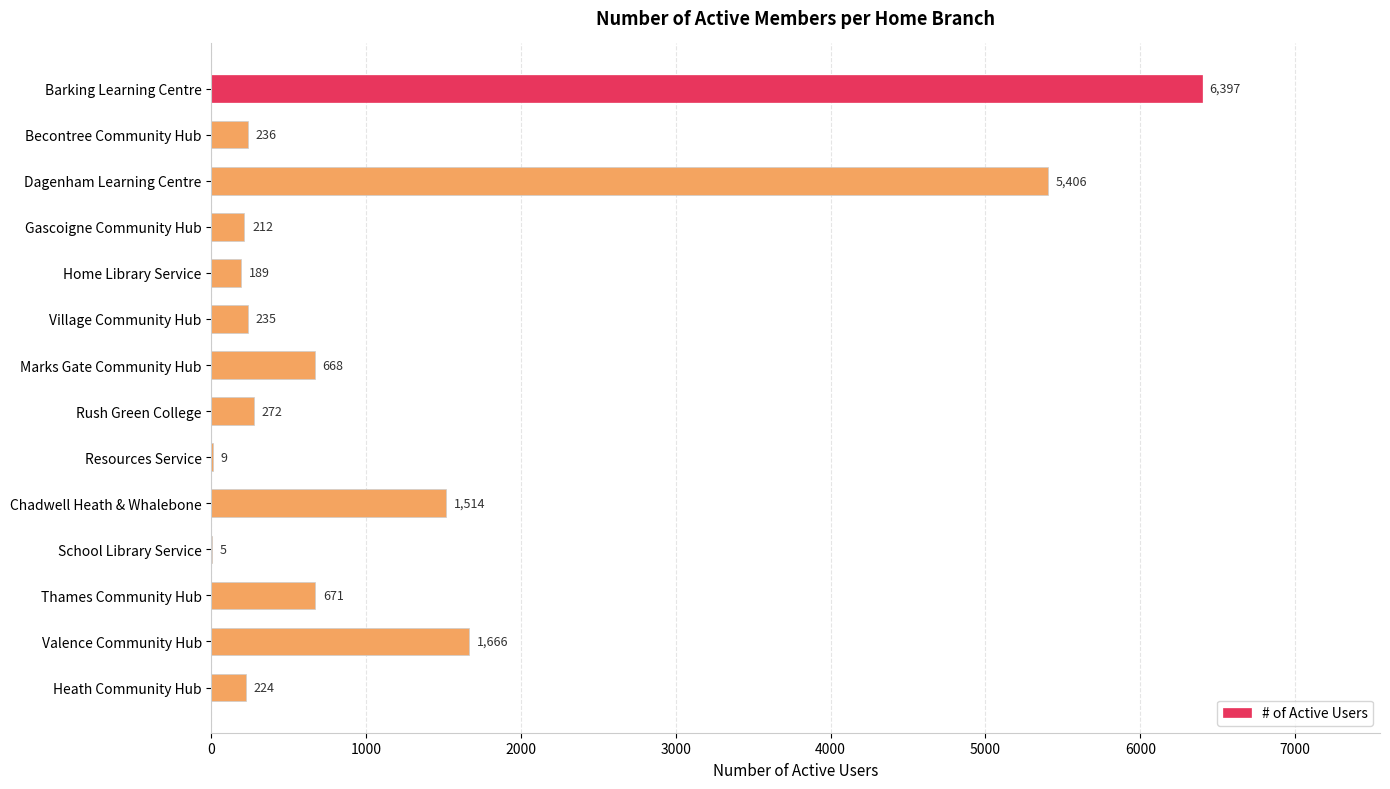

True or false: the data shows 5406 at Dagenham Learning Centre.

True